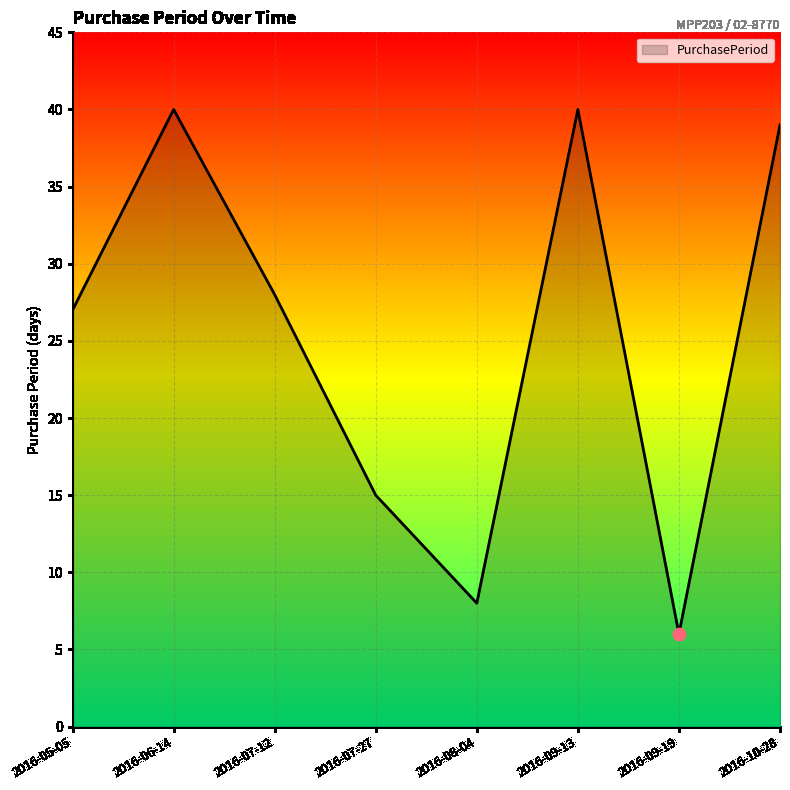

Approximately how many times larger is the value at 2016-09-19 compared to 2016-07-12?

0.2